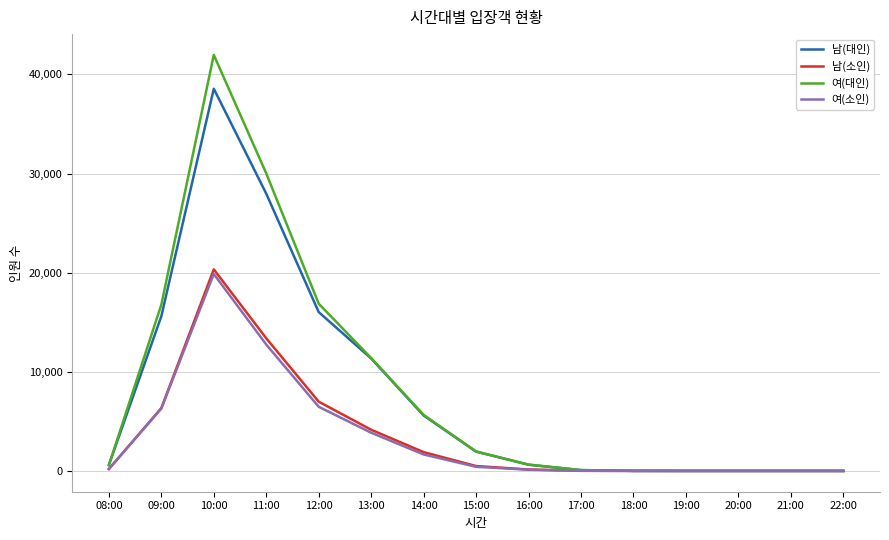

The value of 여(대인) at 13:00 is 11388. True or false?

True